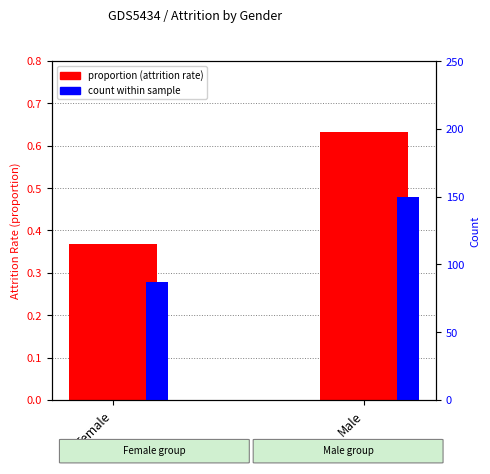

What is the label of the 2nd bar from the right?

Female